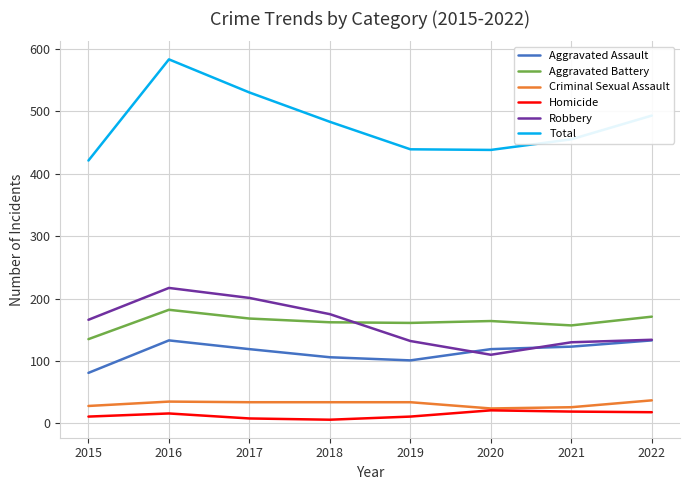

Is the value of Homicide at 2021 greater than the value of Criminal Sexual Assault at 2019?

No